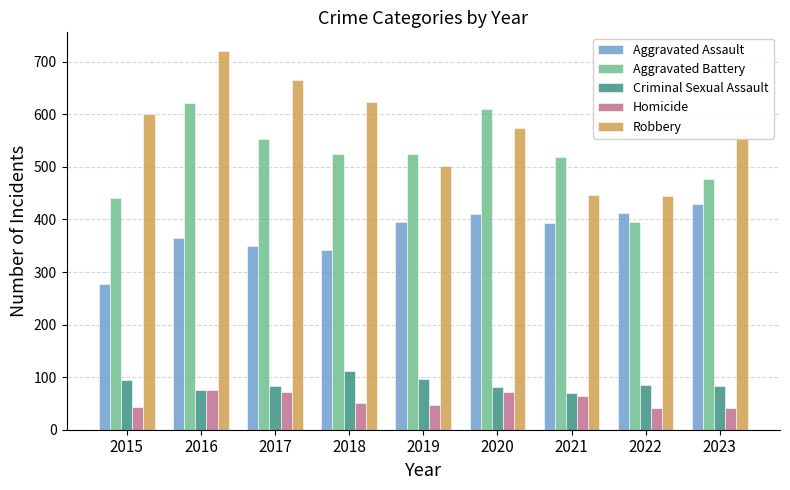

How many bars are there in total?

45